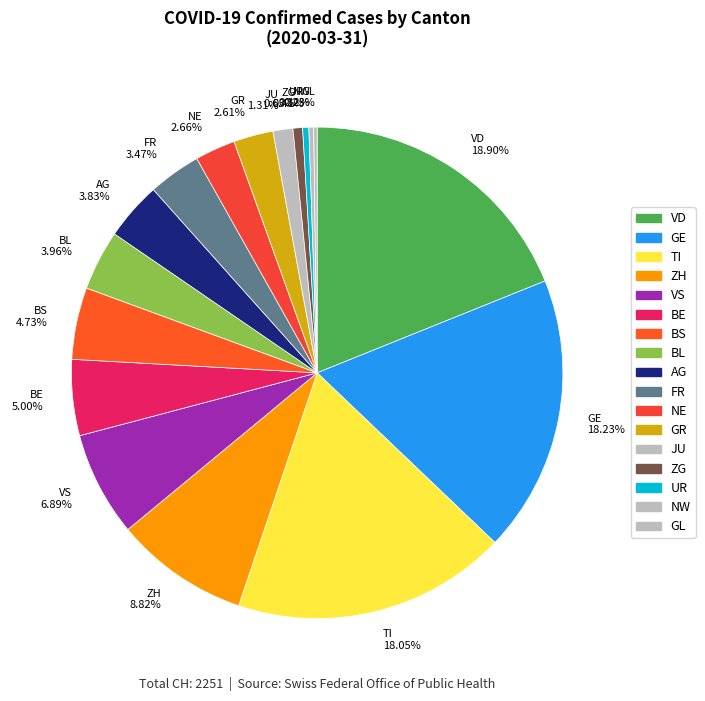

Do NE 2.66% and ZG 0.63% together represent more than half of the pie?

No